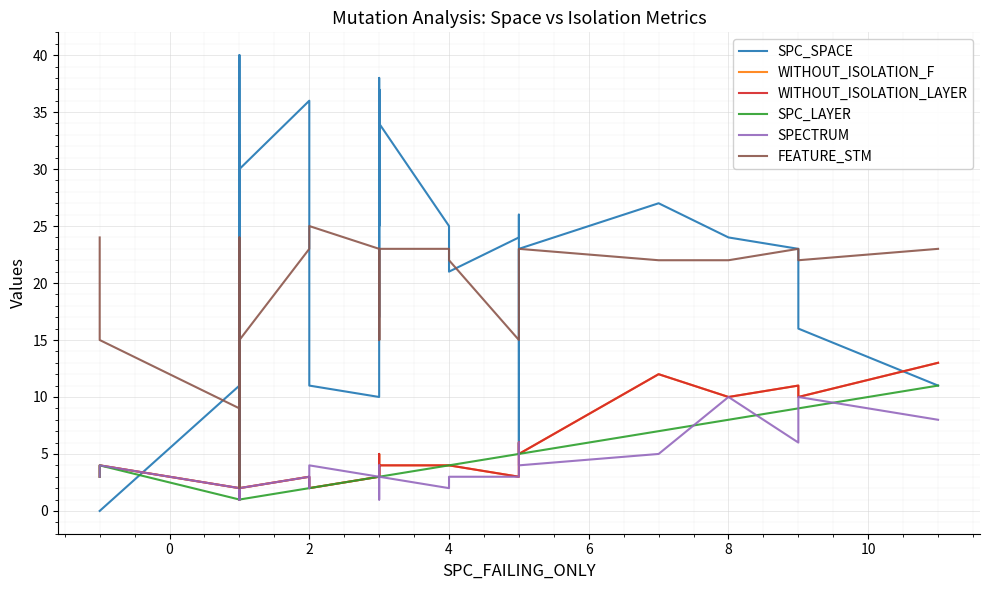

How many distinct data groups are displayed?

6